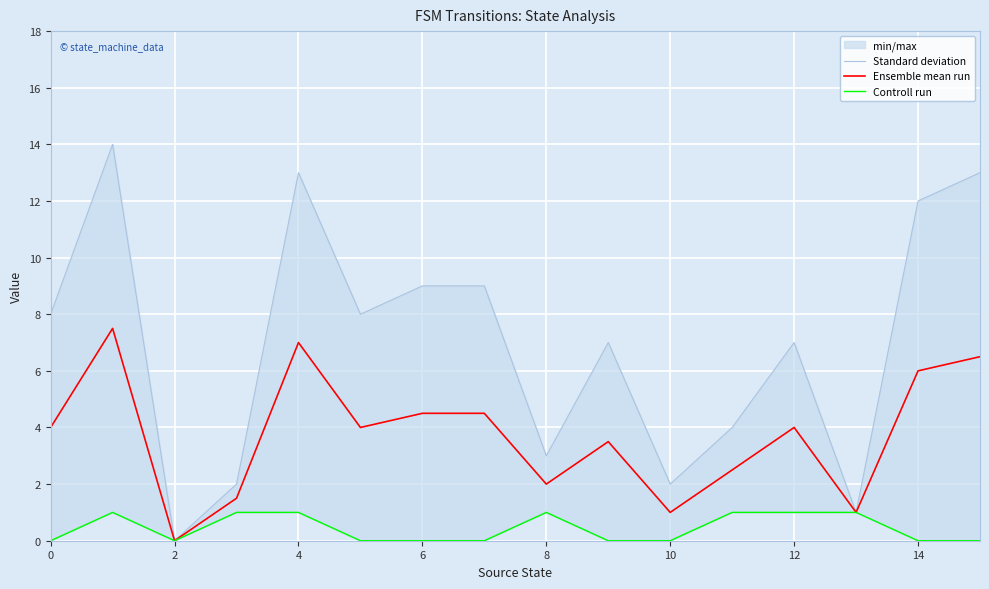

Reading right to left, list all the values displayed in this chart.

Standard deviation: 13.0	12.0	1.0	7.0	4.0	2.0	7.0	3.0	9.0	9.0	8.0	13.0	2.0	0.0	14.0	8.0
Ensemble mean run: 6.5	6.0	1.0	4.0	2.5	1.0	3.5	2.0	4.5	4.5	4.0	7.0	1.5	0.0	7.5	4.0
Controll run: 0.0	0.0	1.0	1.0	1.0	0.0	0.0	1.0	0.0	0.0	0.0	1.0	1.0	0.0	1.0	0.0